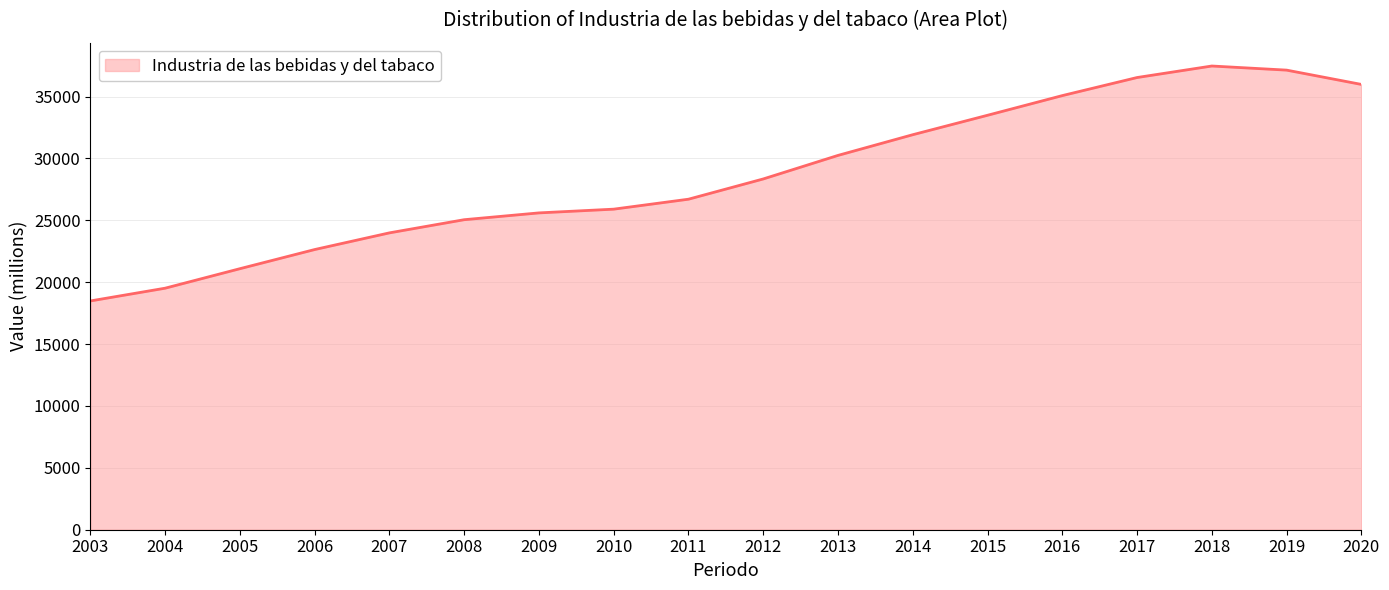

True or false: there are more than 0 points higher than both neighbors.

True